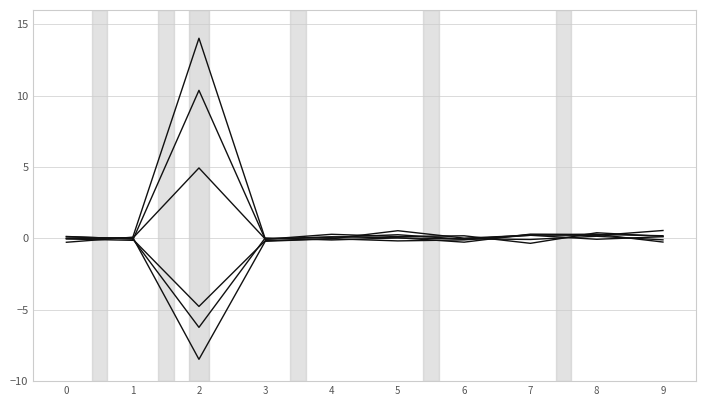

What is the difference between the highest and lowest values at 3?

0.2